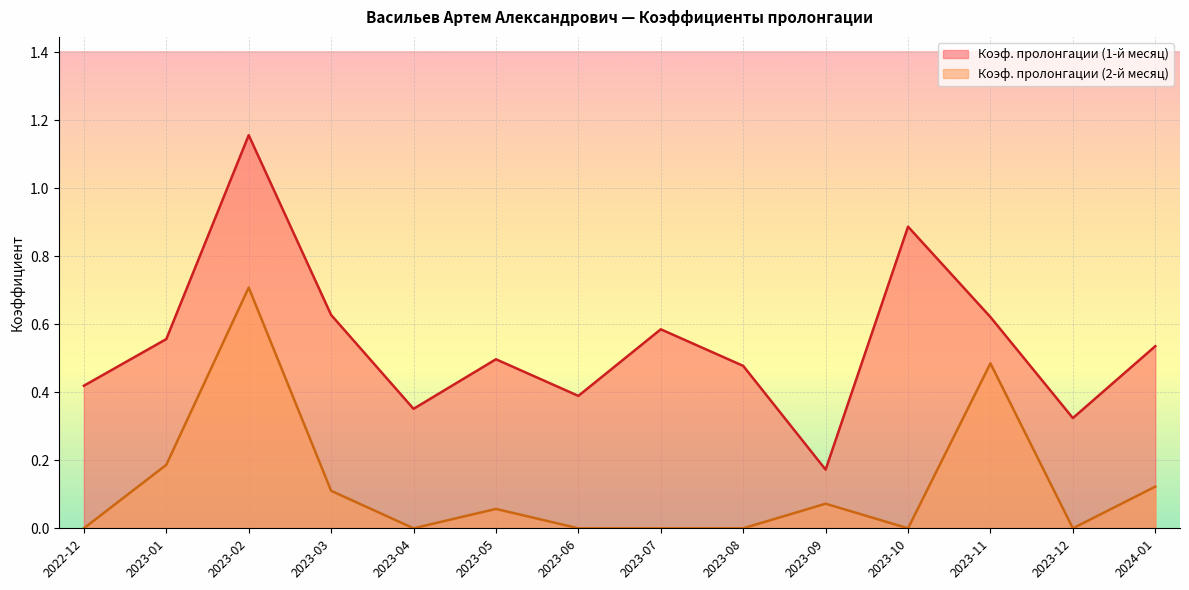

Which series changed the most between 2023-02 and 2023-11?

Коэф. пролонгации (1-й месяц)